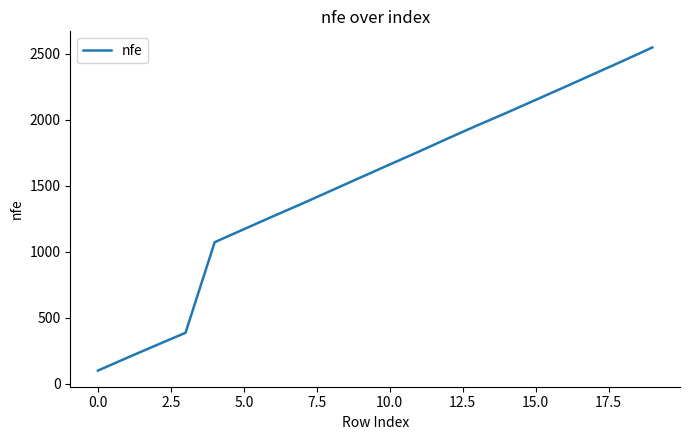

What is the difference between the maximum and minimum values?

2446